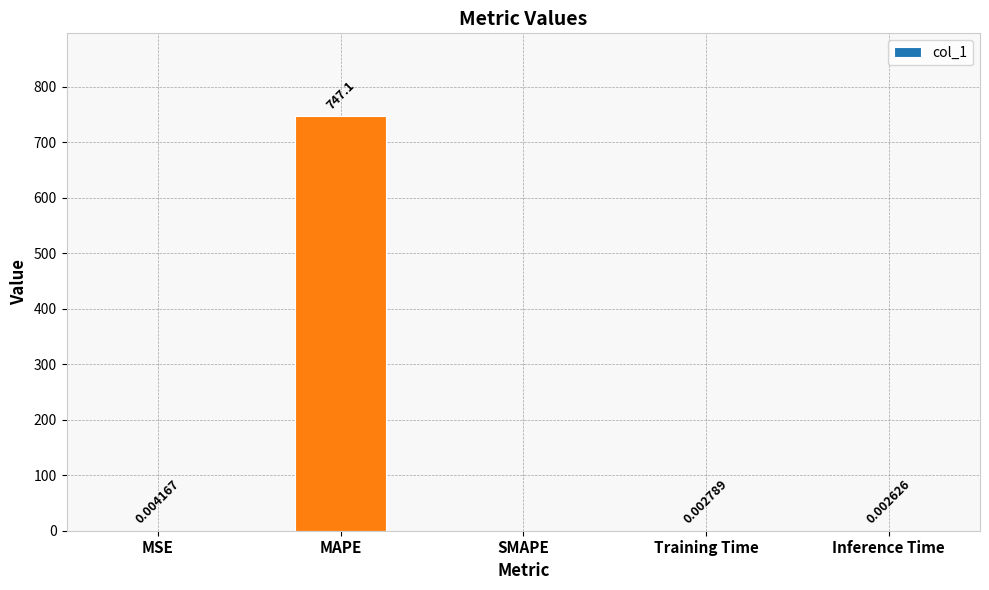

At which label is the value closest to 373?

MSE